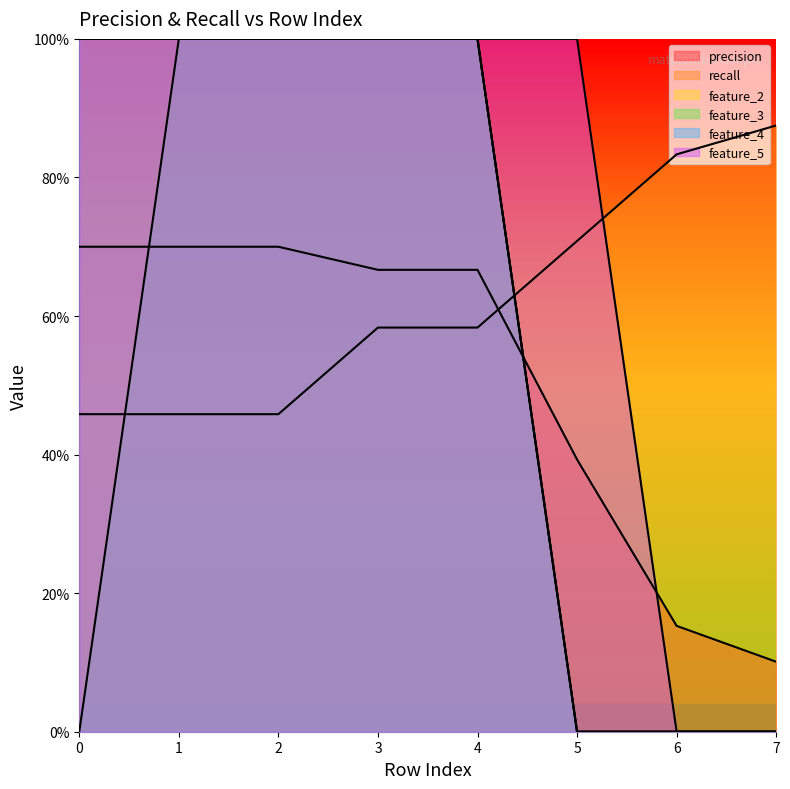

How many lines are shown in the chart?

6